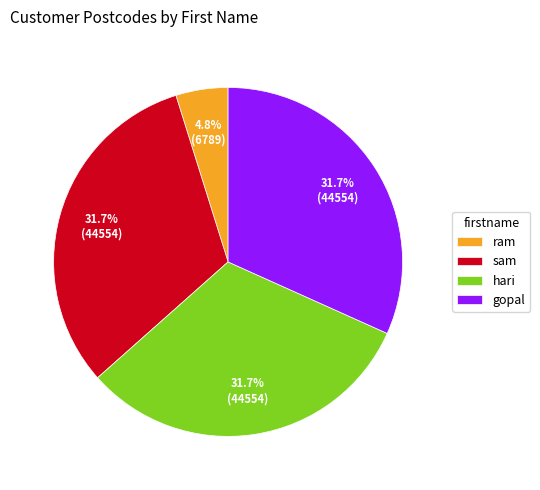

Approximately how many times larger is the value at sam compared to gopal?

1.0